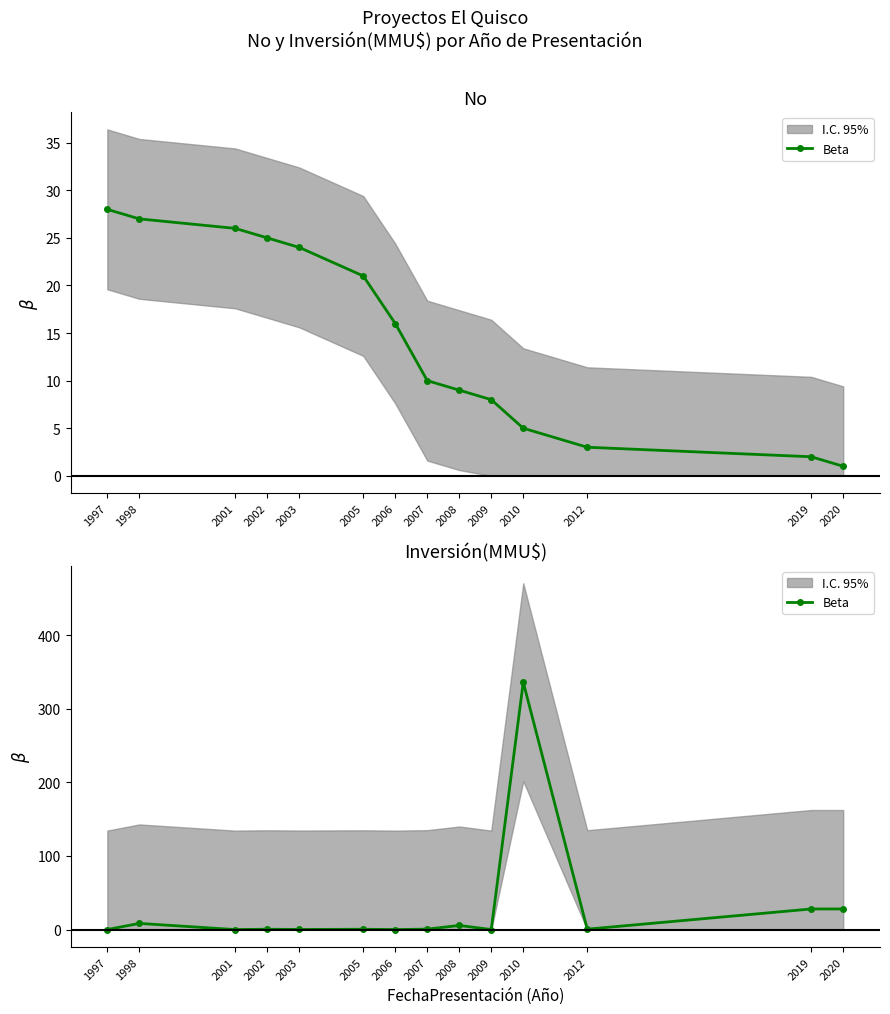

What is the difference between the maximum and minimum values?

336.0